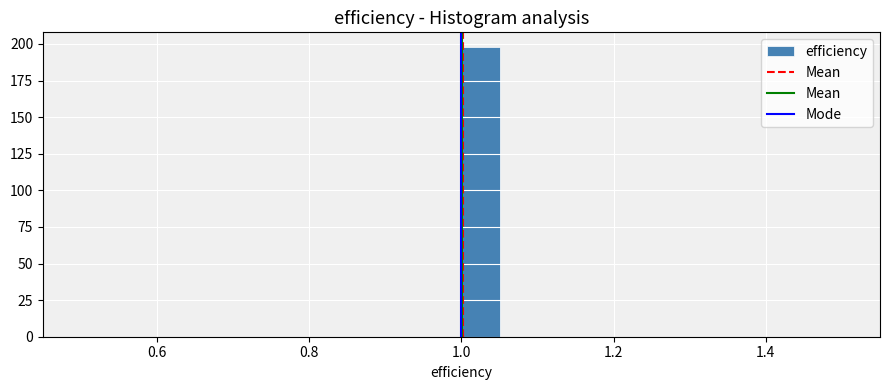

Read against the x-axis, roughly where is the centre of the tallest bar?

1.02